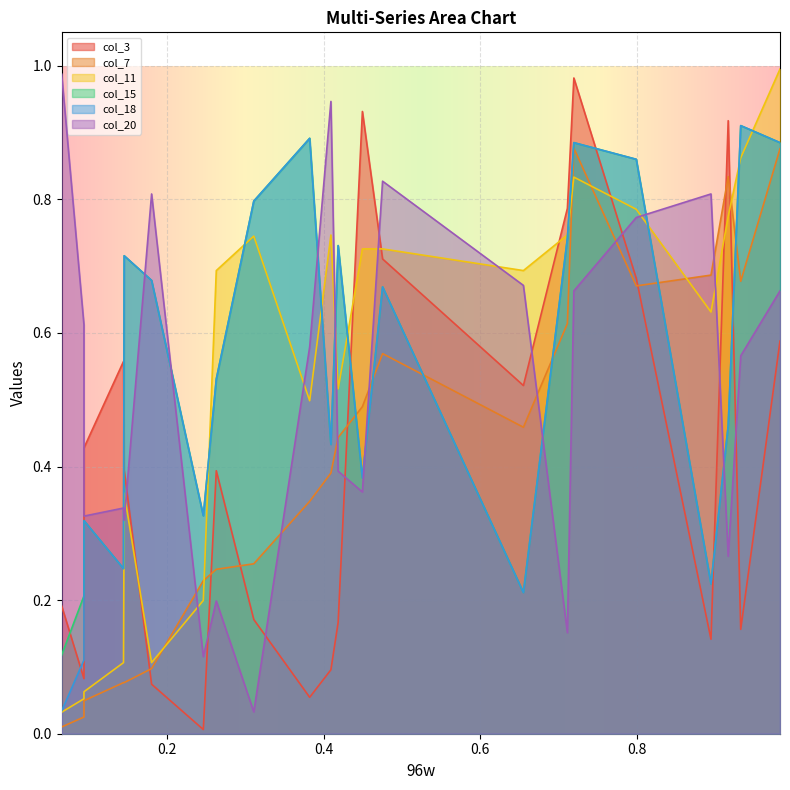

How many times do col_11 and col_3 cross each other?

7